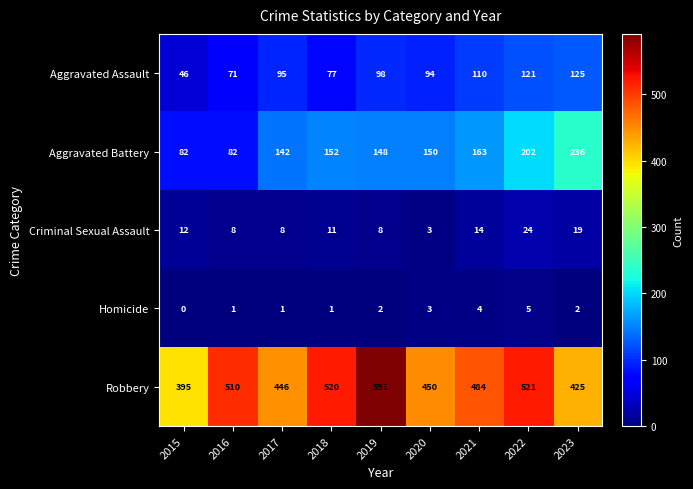

What is the difference between the maximum and minimum values in the Robbery series?

196